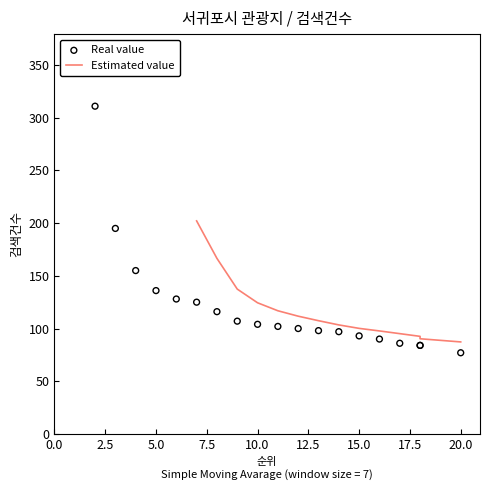

Between 2 and 5, which is larger?

2